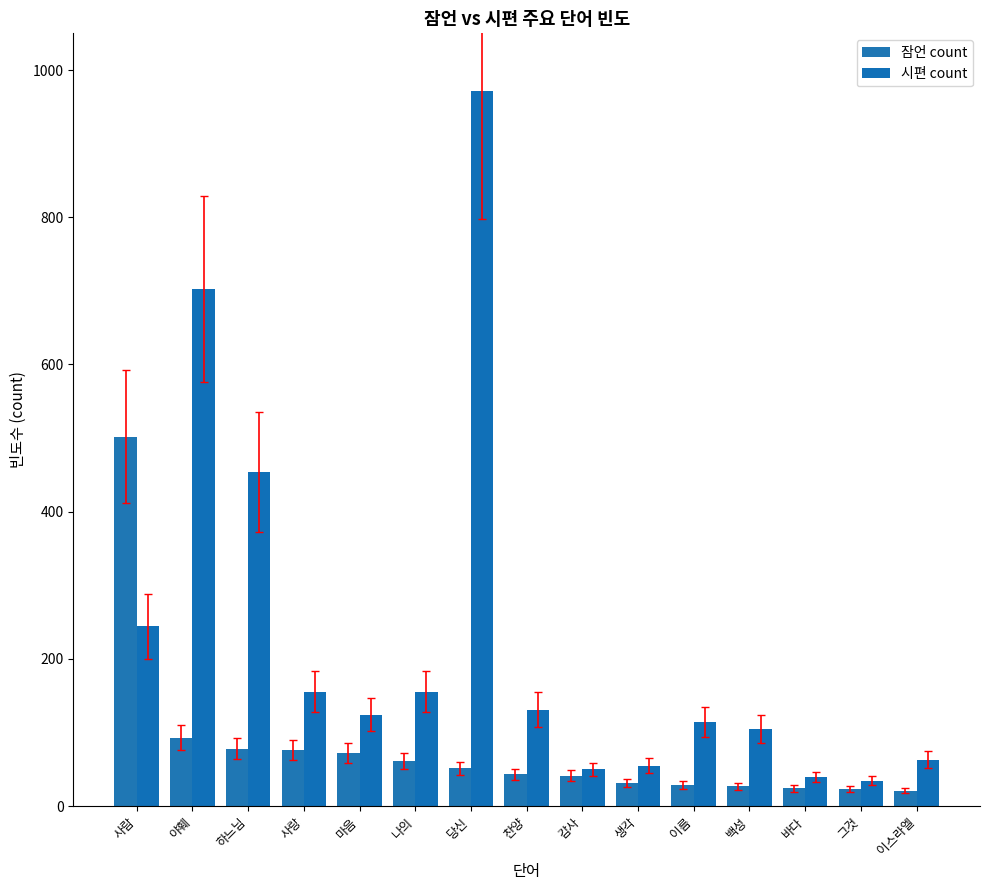

What are all the series names shown in the legend?

잠언 count, 시편 count